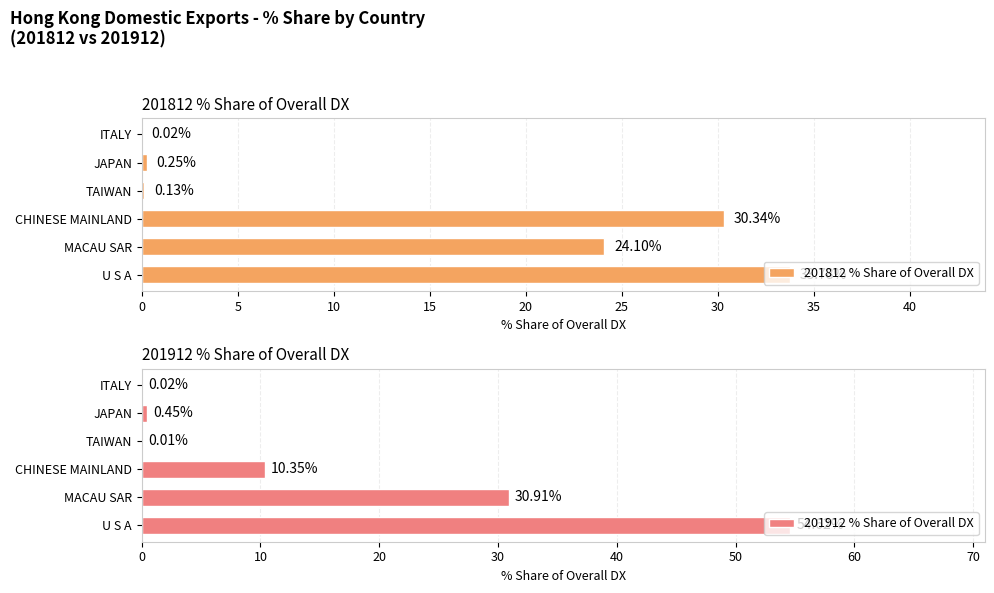

How many bars are there in total?

12